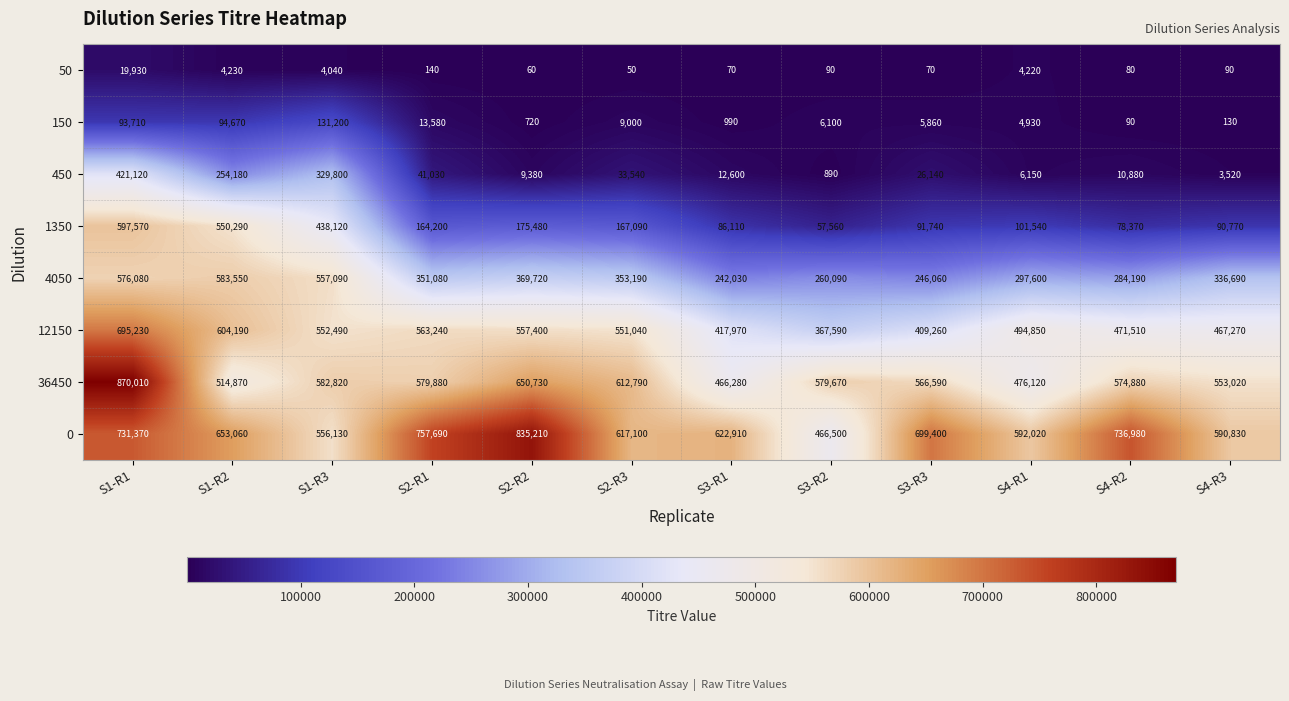

The 0 series shows 995784 at S4-R1. True or false?

False